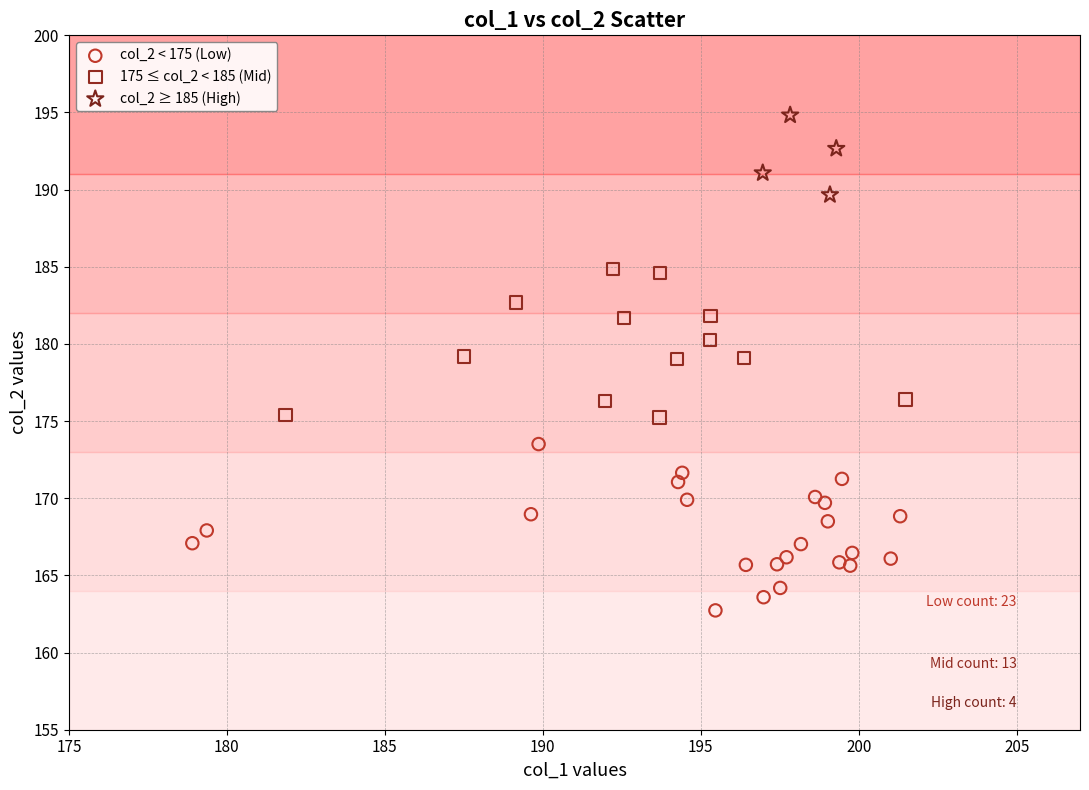

Which series reaches the minimum Y coordinate?

col_2 < 175 (Low)